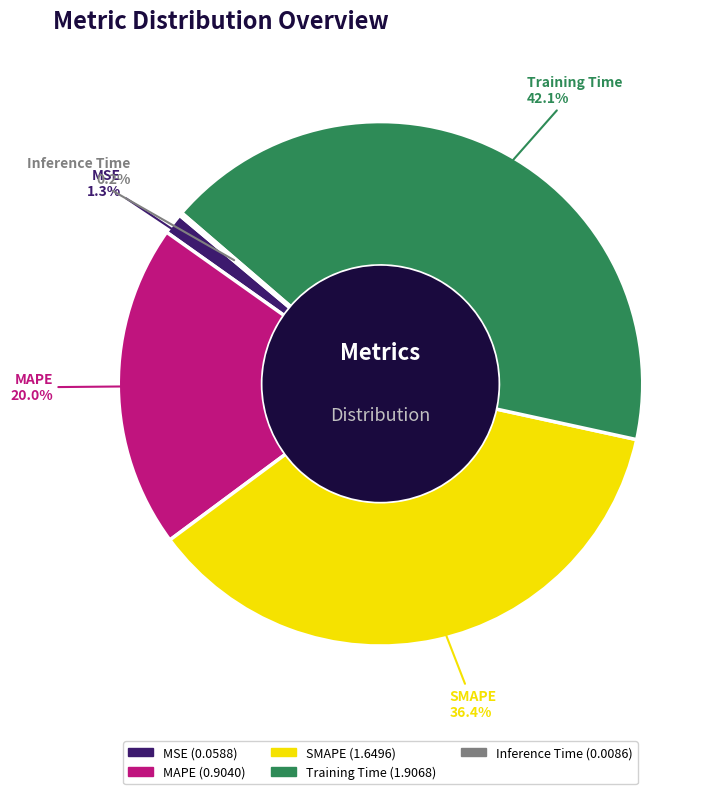

To the nearest percent, what is the combined percentage of MSE and MAPE?

21%